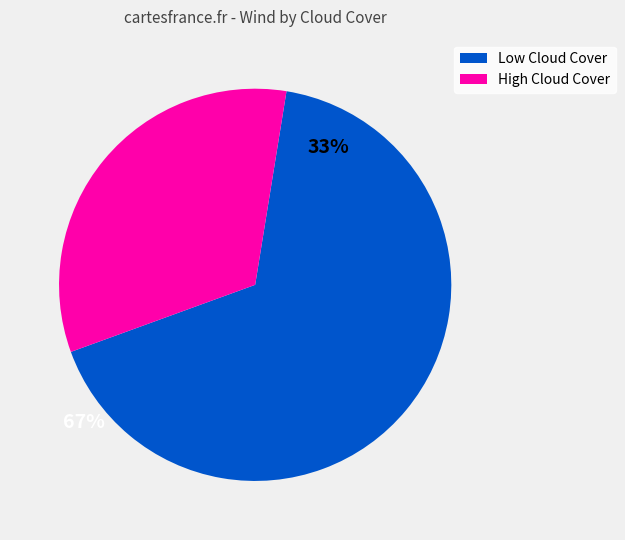

Does any single category account for the majority?

Yes